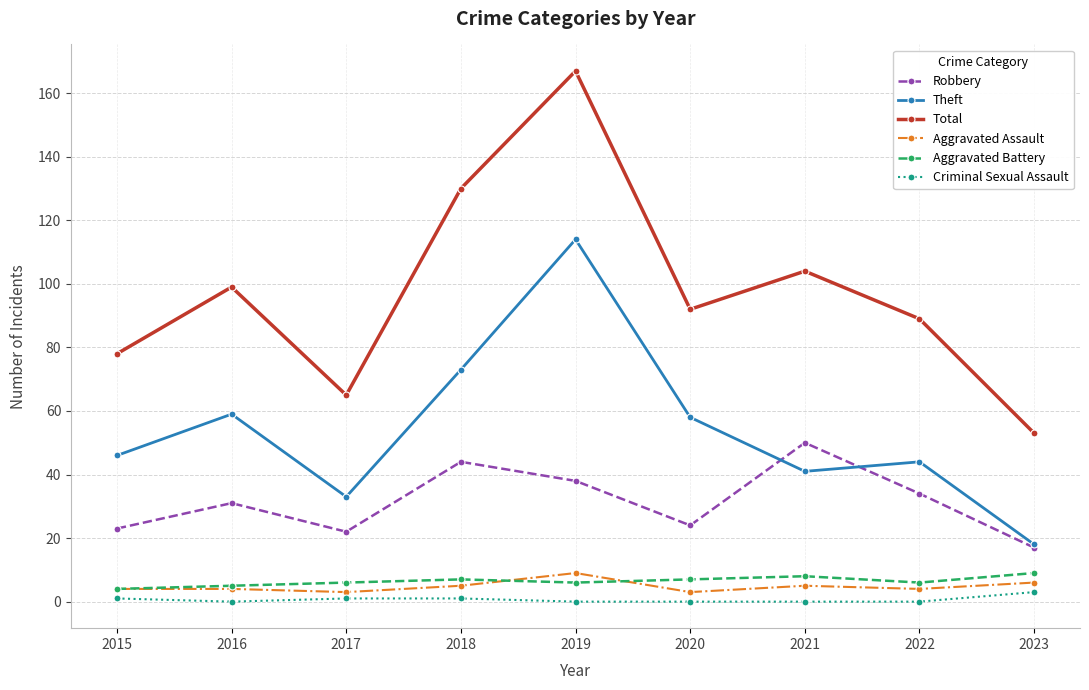

Which series has the widest spread of values?

Total